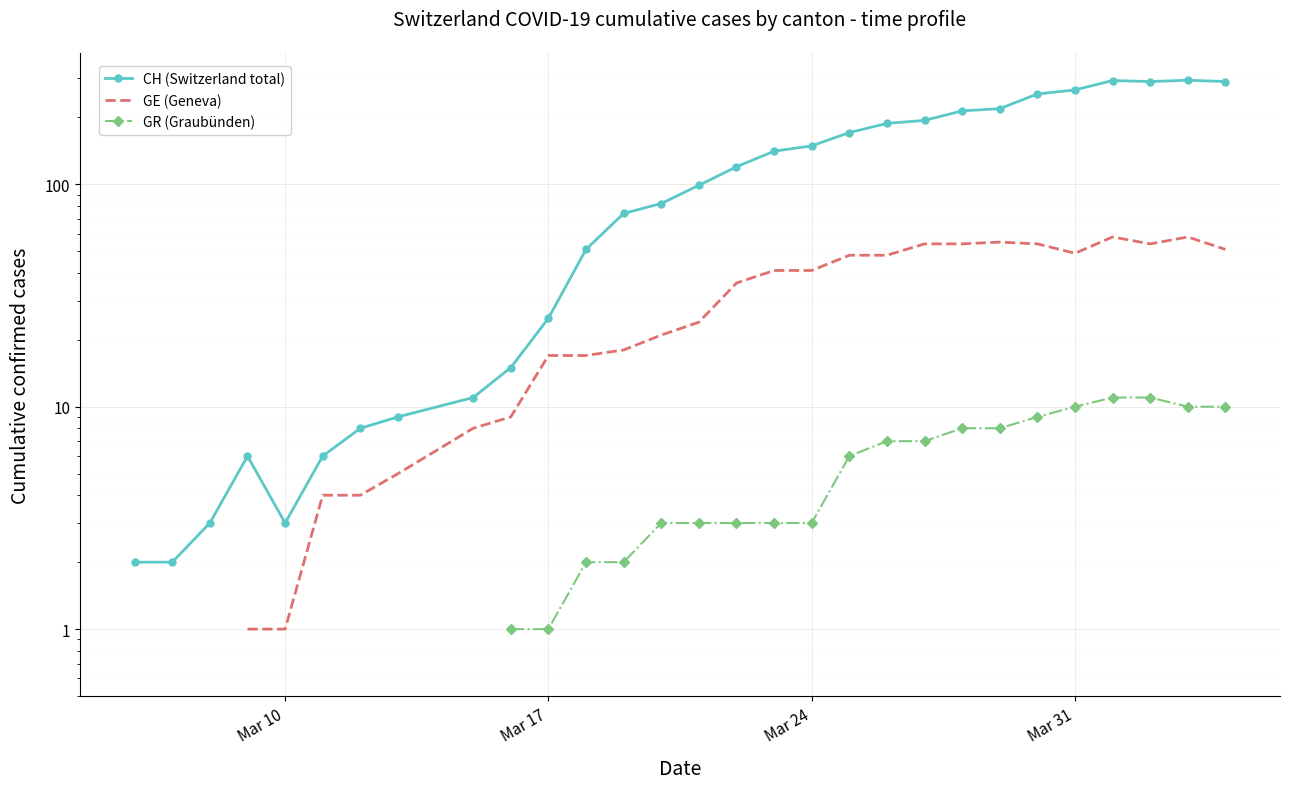

How many values in the GR (Graubünden) series exceed 1?

18